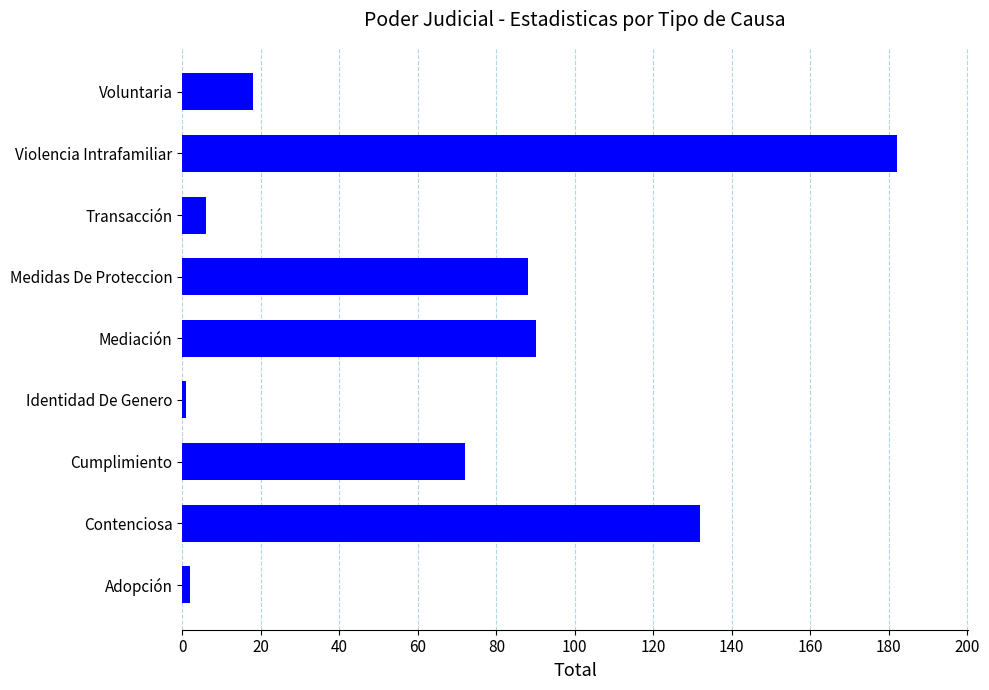

The chart shows a value of 90 at Mediación. True or false?

True